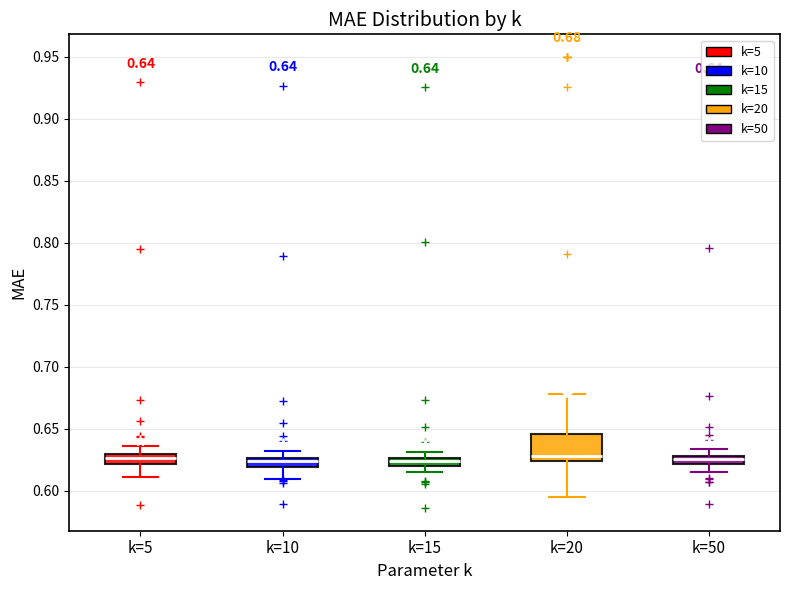

Which box is the tallest, from its lower edge to its upper edge?

k=20